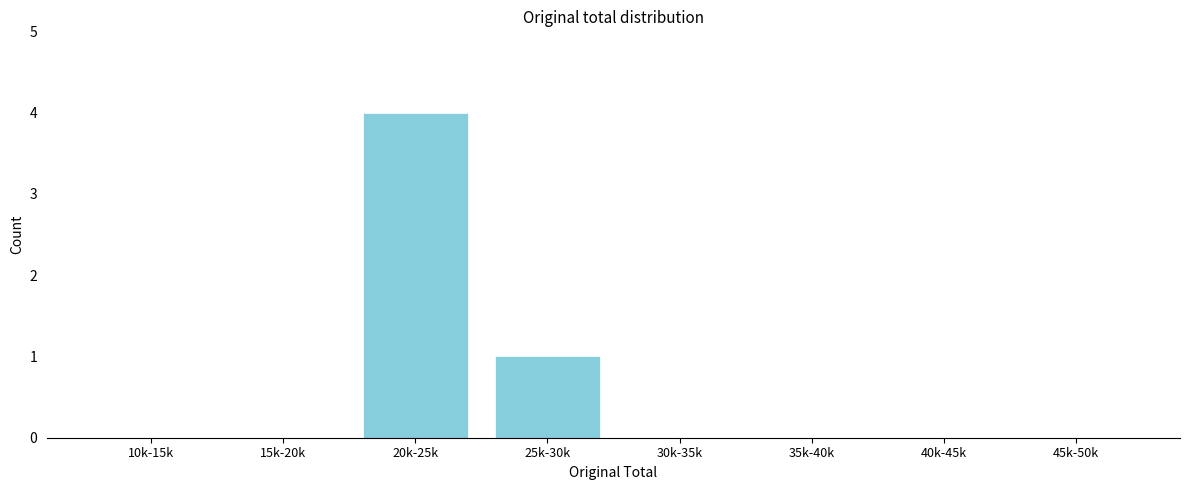

Reading left to right, extract all data points from this chart.

10k-15k=0	15k-20k=0	20k-25k=4	25k-30k=1	30k-35k=0	35k-40k=0	40k-45k=0	45k-50k=0